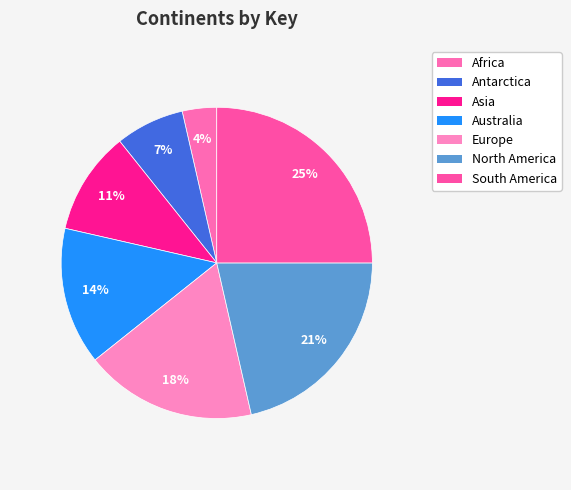

Does any single category account for the majority?

No